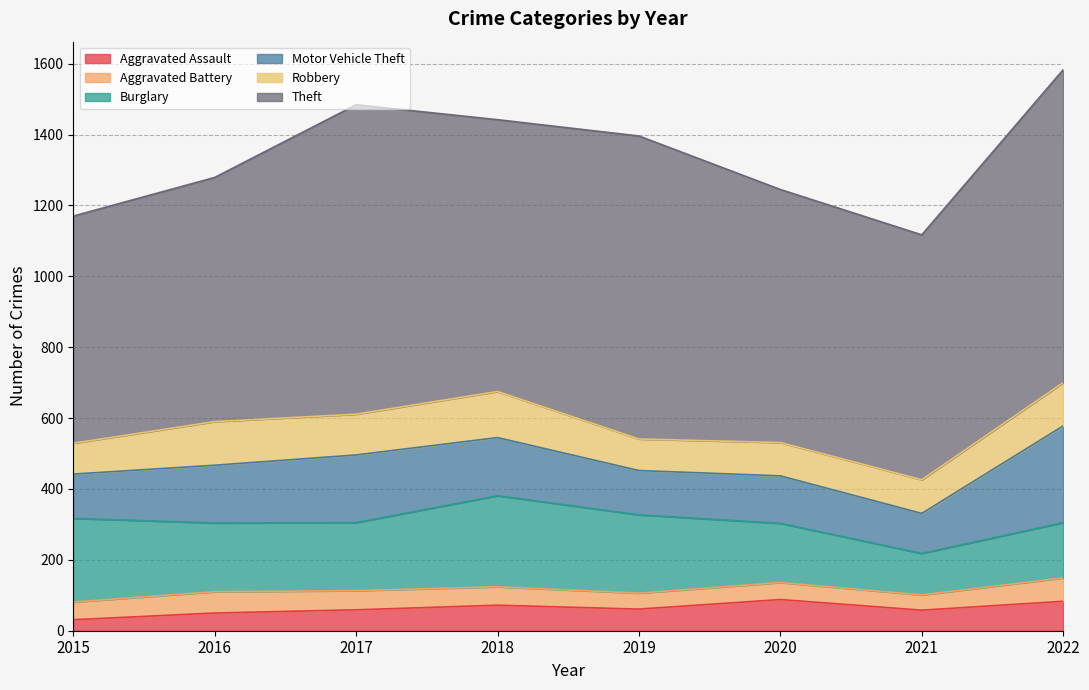

True or false: Aggravated Battery and Theft cross at least once.

False